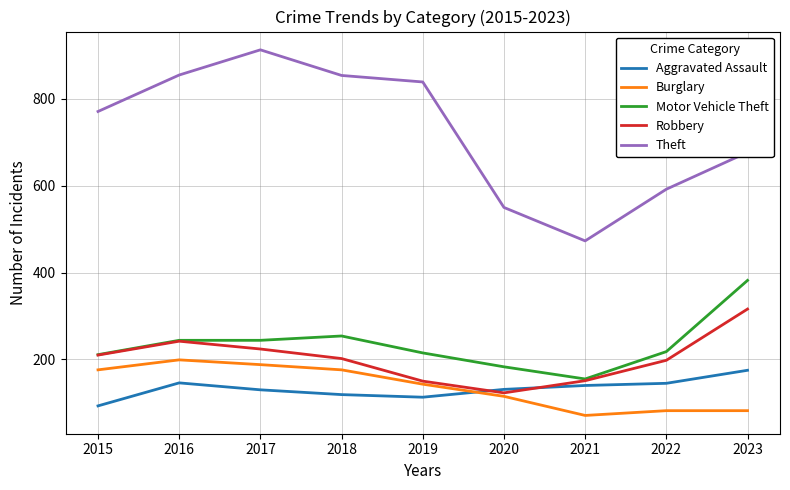

True or false: Robbery and Theft cross at least once.

False